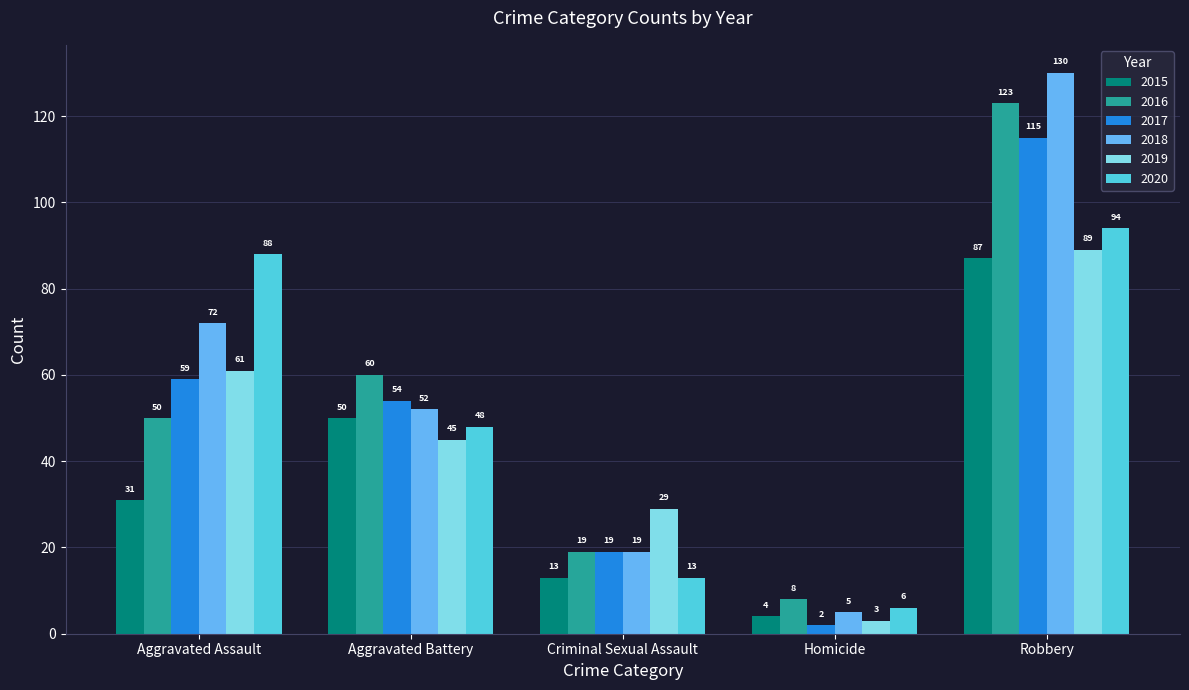

Reading right to left, what are all the values shown in this chart?

2015: Robbery=87	Homicide=4	Criminal Sexual Assault=13	Aggravated Battery=50	Aggravated Assault=31
2016: Robbery=123	Homicide=8	Criminal Sexual Assault=19	Aggravated Battery=60	Aggravated Assault=50
2017: Robbery=115	Homicide=2	Criminal Sexual Assault=19	Aggravated Battery=54	Aggravated Assault=59
2018: Robbery=130	Homicide=5	Criminal Sexual Assault=19	Aggravated Battery=52	Aggravated Assault=72
2019: Robbery=89	Homicide=3	Criminal Sexual Assault=29	Aggravated Battery=45	Aggravated Assault=61
2020: Robbery=94	Homicide=6	Criminal Sexual Assault=13	Aggravated Battery=48	Aggravated Assault=88